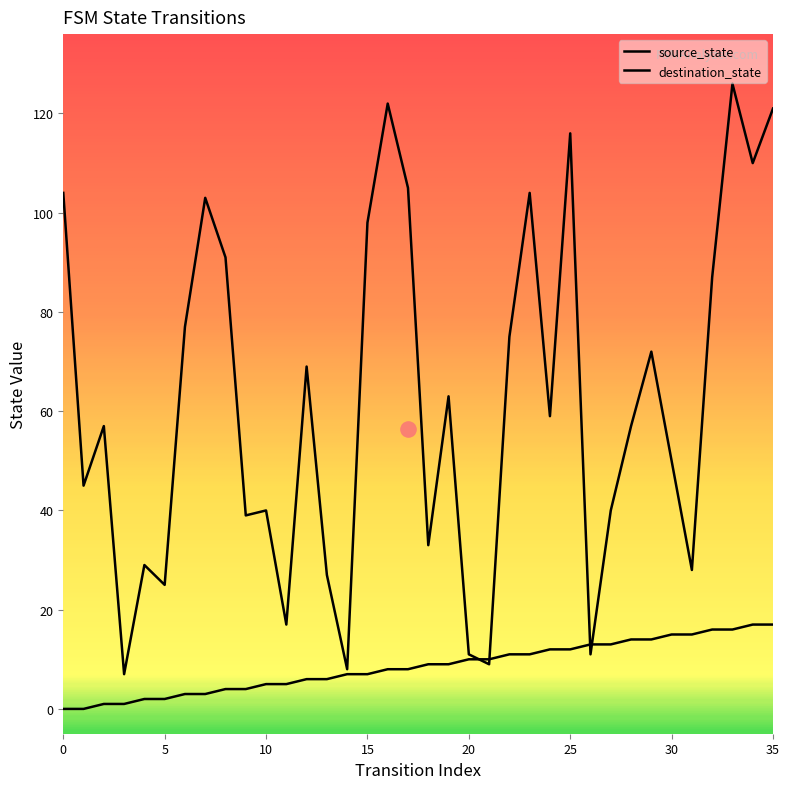

Which series has the widest spread of Y values?

destination_state